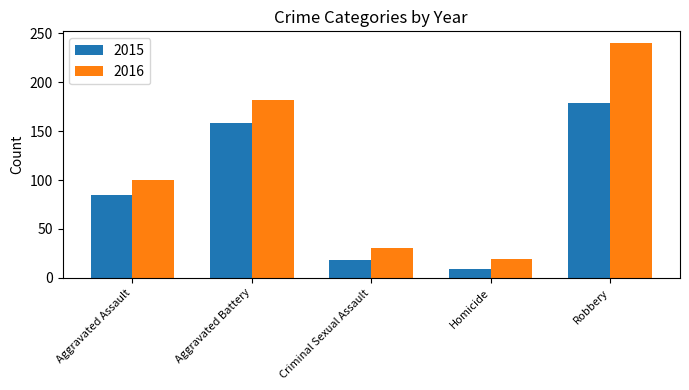

Count the number of data series in this chart.

2